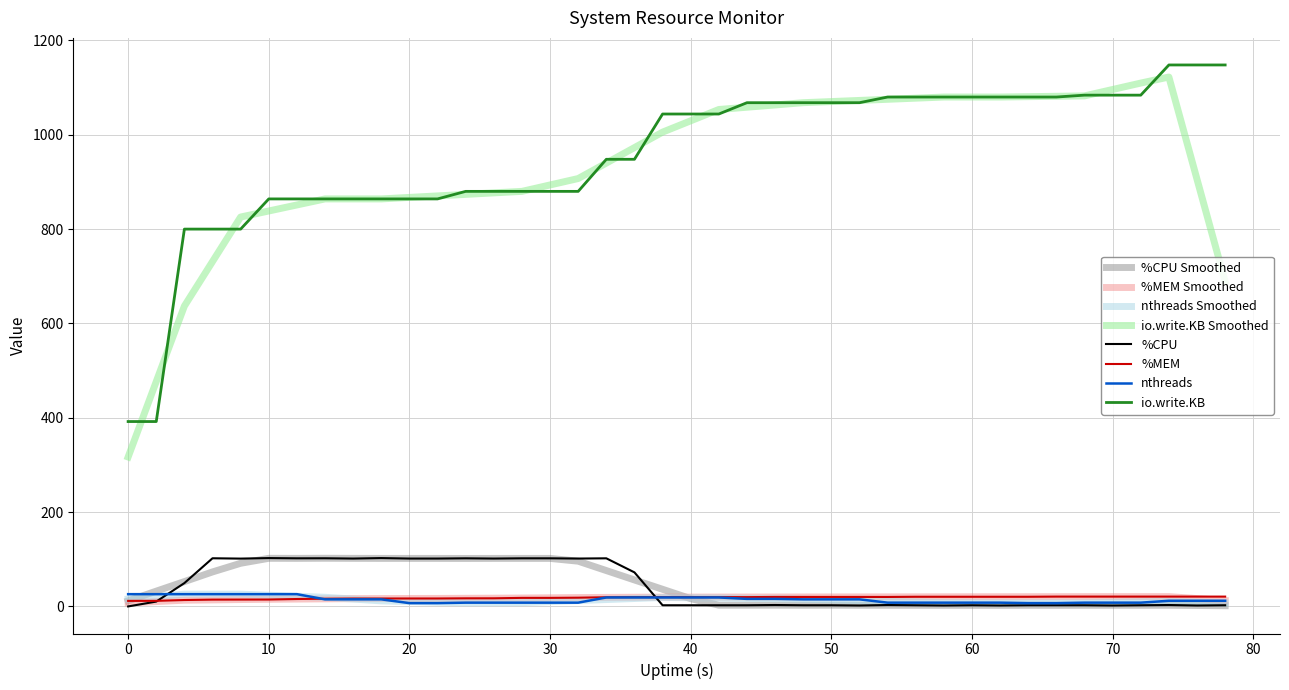

How many categories are shown in the chart?

40